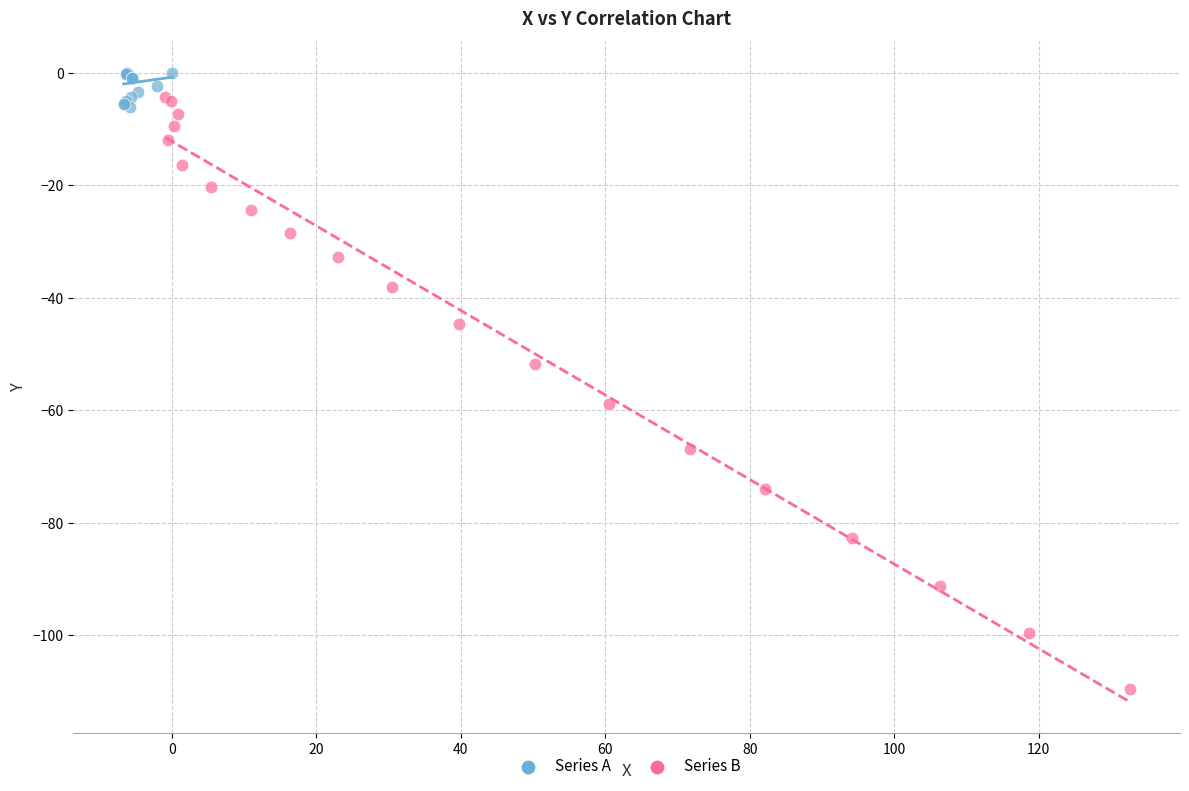

Which series reaches the minimum Y coordinate?

Series B